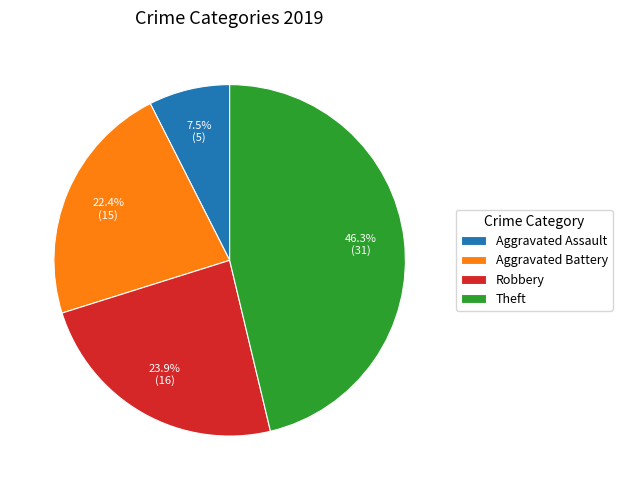

What is the ratio of the value at Aggravated Assault to the value at Robbery?

0.3